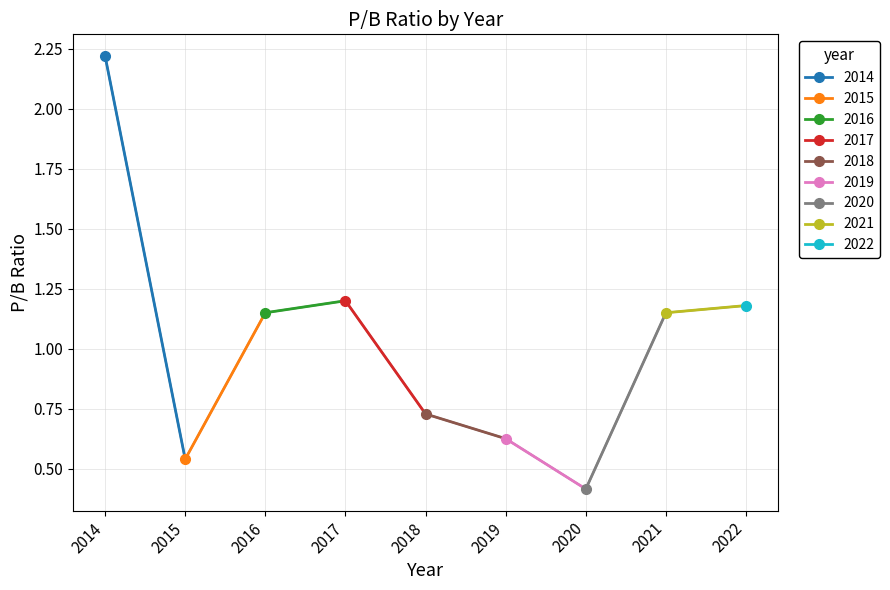

How many lines are shown in the chart?

1